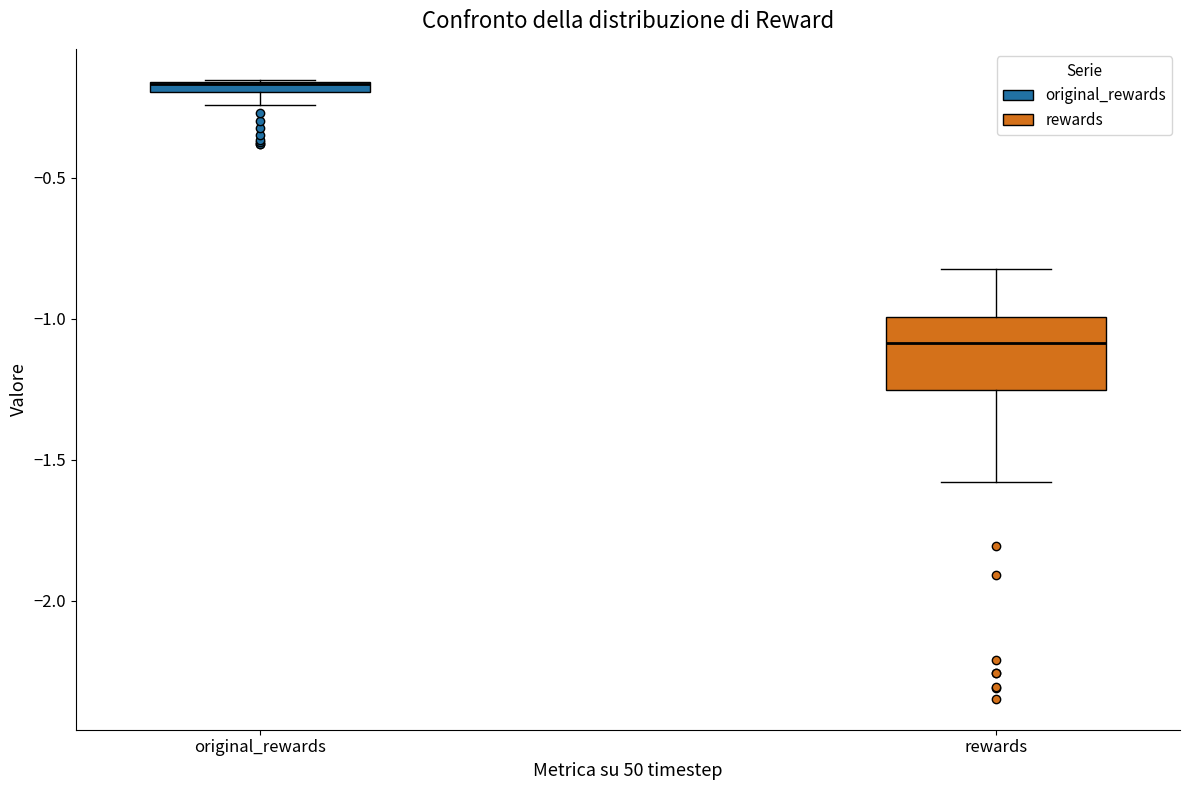

Where is the upper edge of the box for original_rewards on the y-axis? The values are not printed on the chart, so give them approximately, as read against the axis.

-0.15